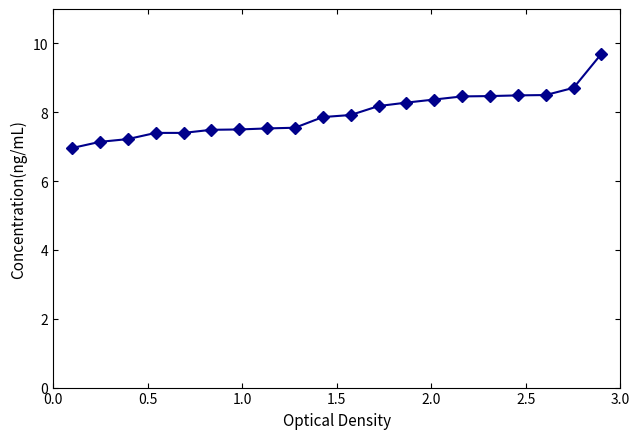

What is the average value?

8.0